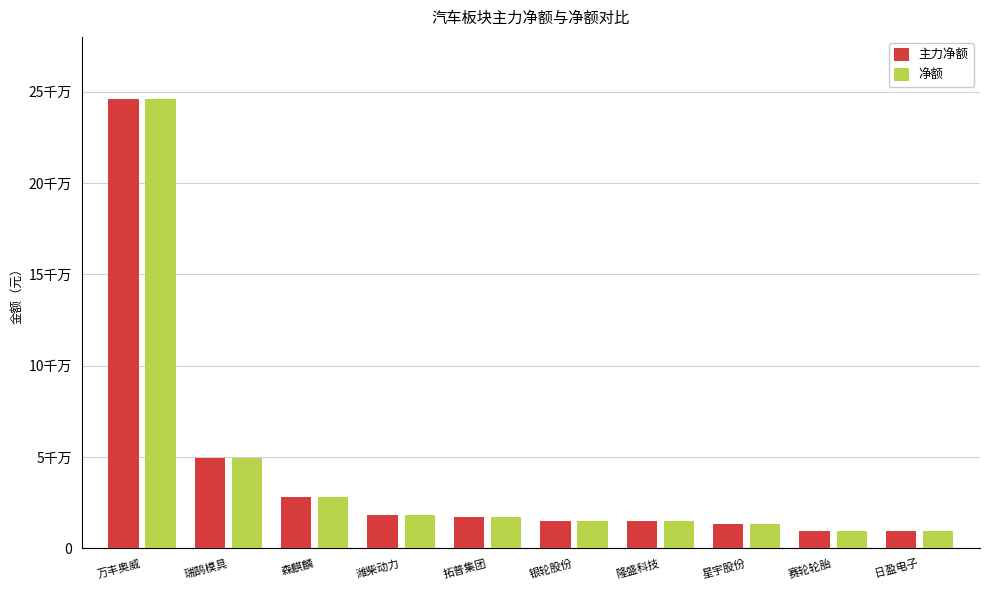

What is the approximate value of 净额 at 瑞鹄模具?

49395790